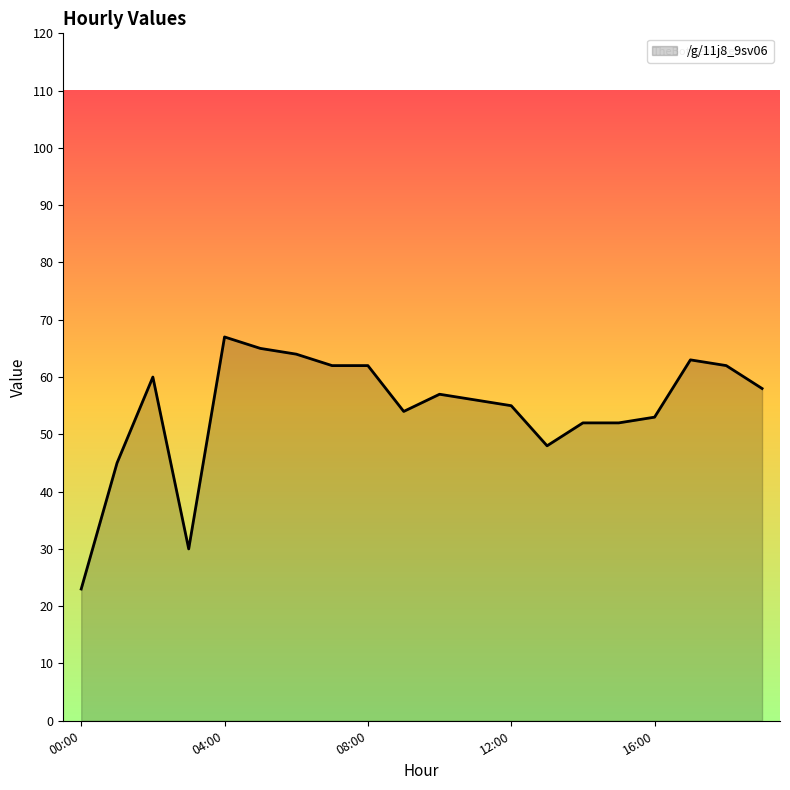

What is the greatest value displayed?

67